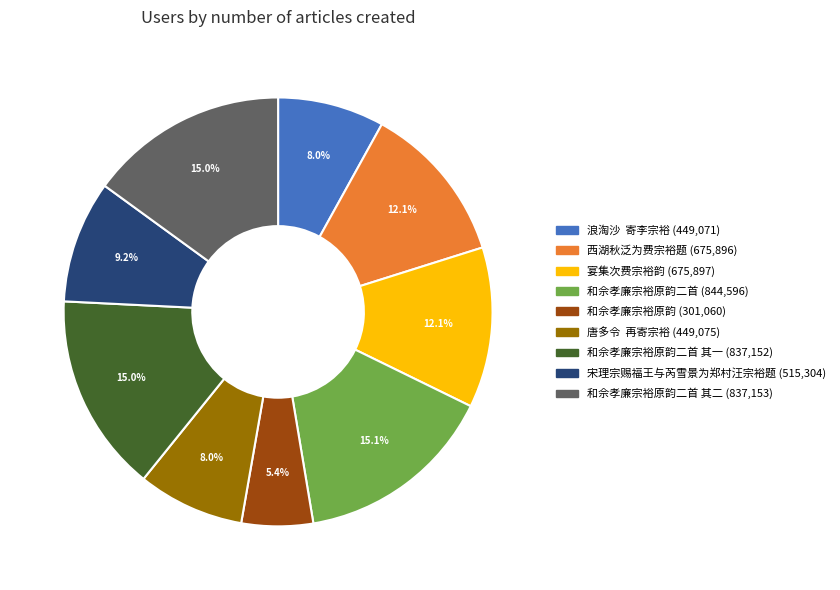

Is there a majority slice in this chart?

No